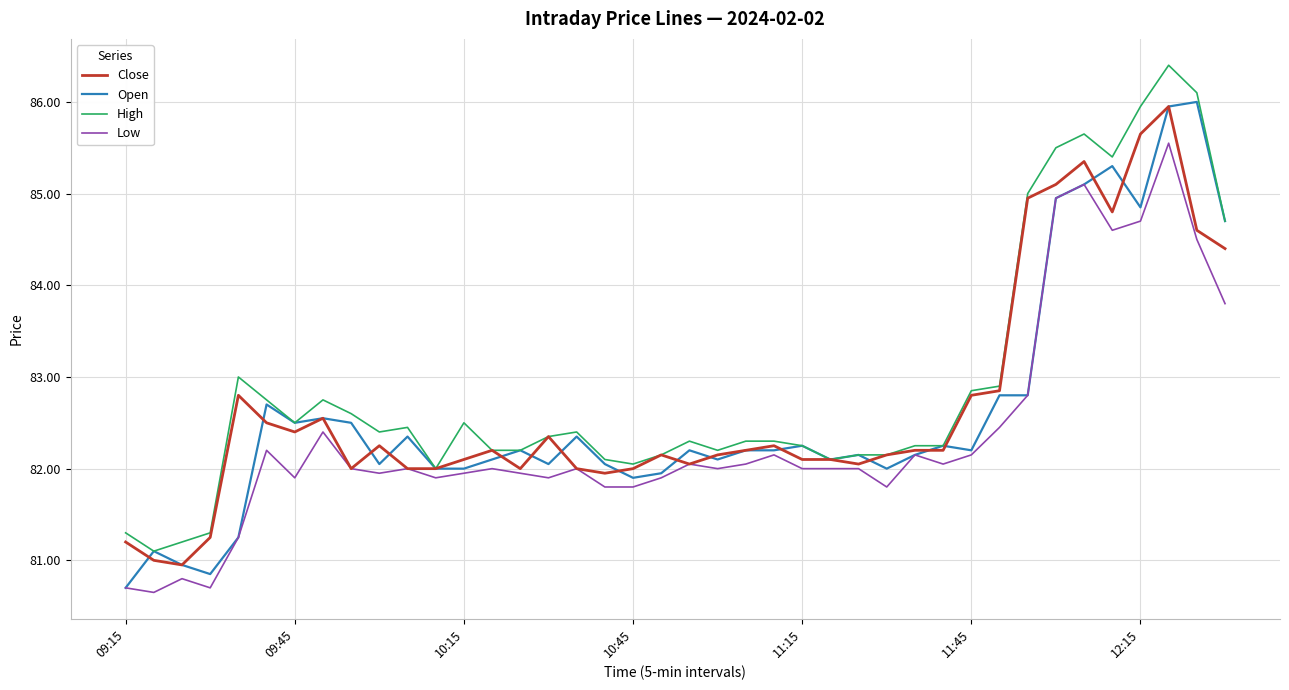

What is the greatest value displayed?

86.4